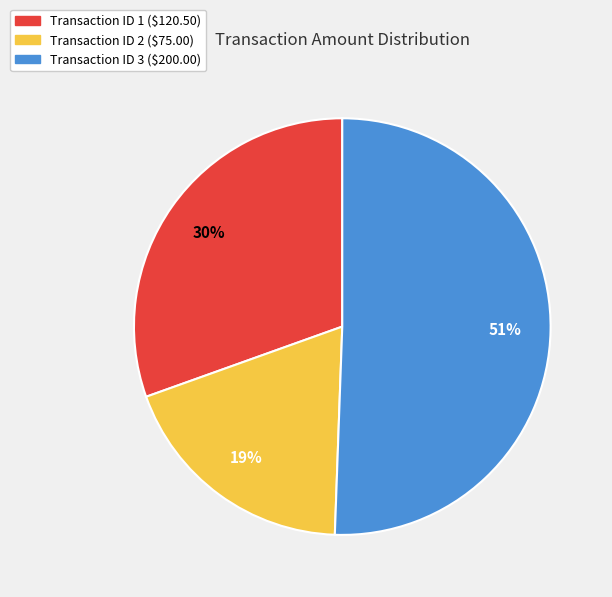

Is it true that Transaction ID 2 ($75.00) is 24% of the pie?

False